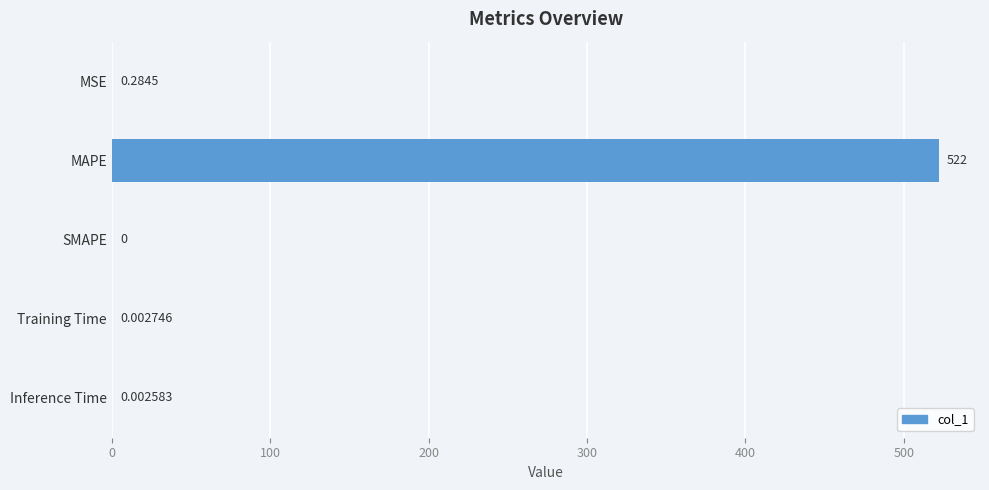

Which has a higher value, SMAPE or Training Time?

Training Time